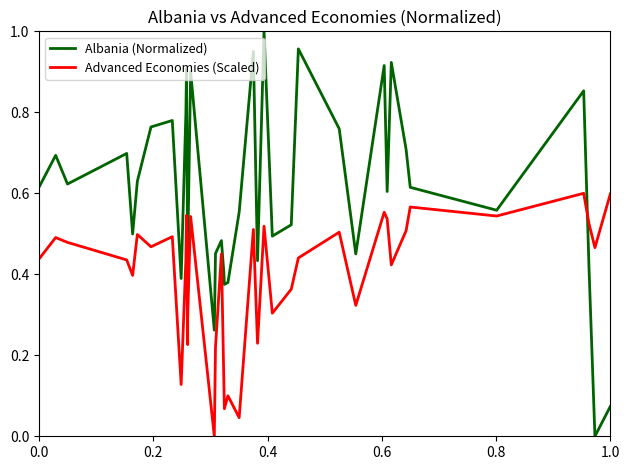

How many positive values does the Albania (Normalized) series have?

38